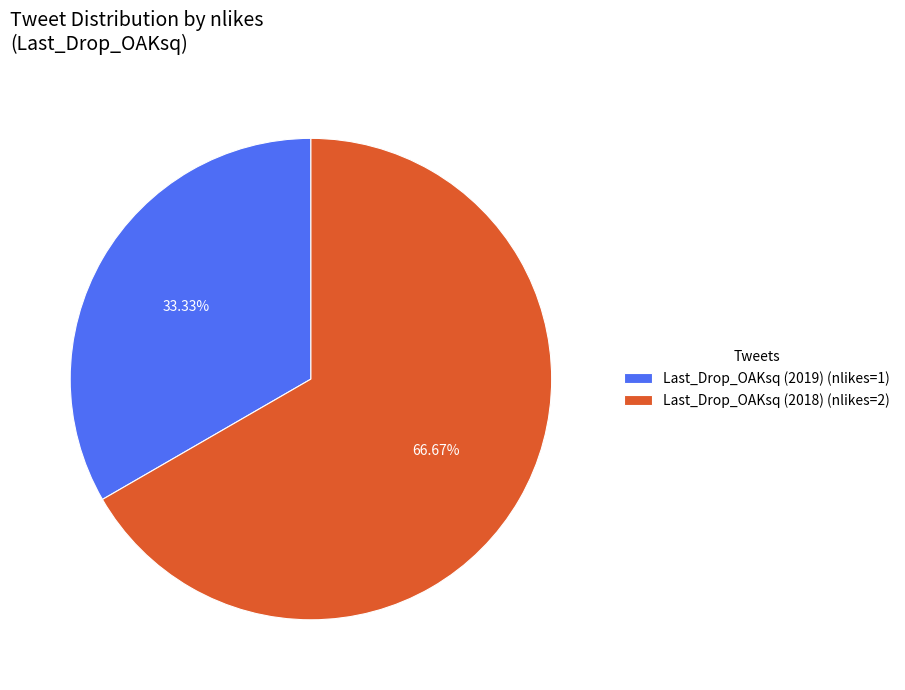

To the nearest percent, what is the average slice percentage?

50%